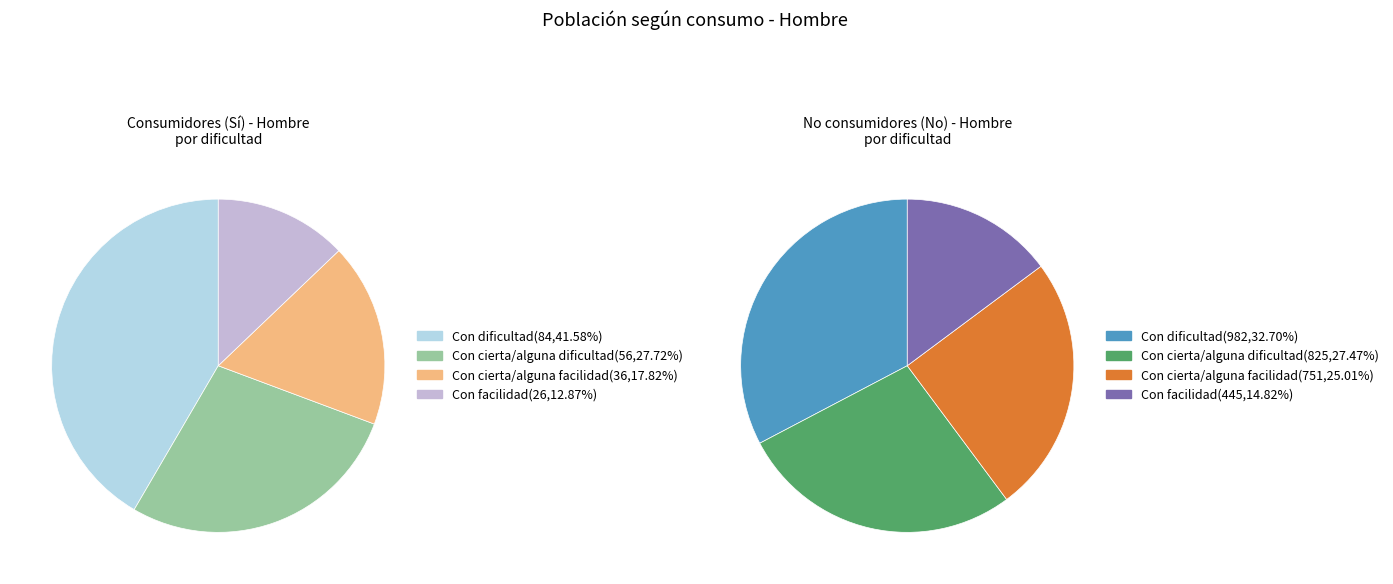

Combined, do Con cierta/alguna dificultad and Con facilidad account for over 50%?

No